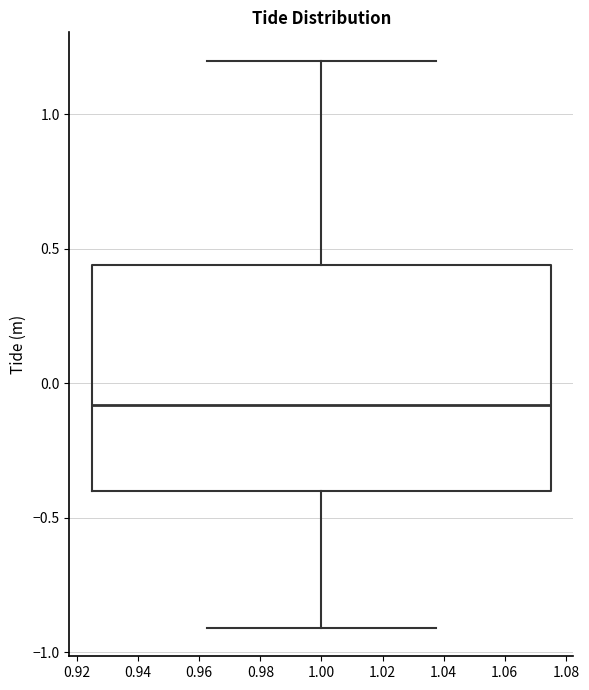

Where is the upper edge of the box at x = 1.00 on the y-axis? The values are not printed on the chart, so give them approximately, as read against the axis.

0.45